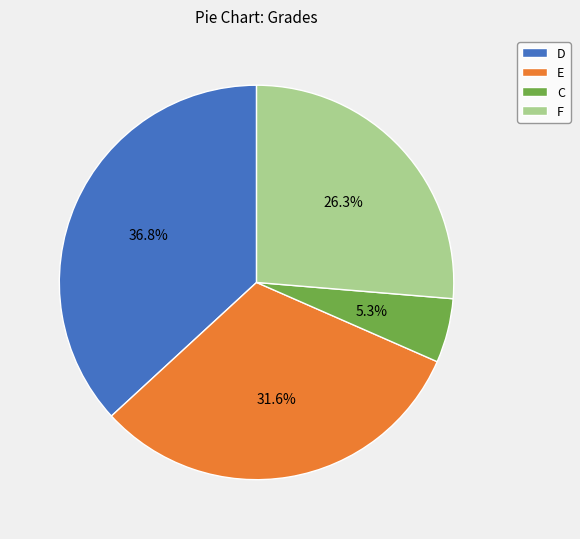

Between E and F, which is larger?

E